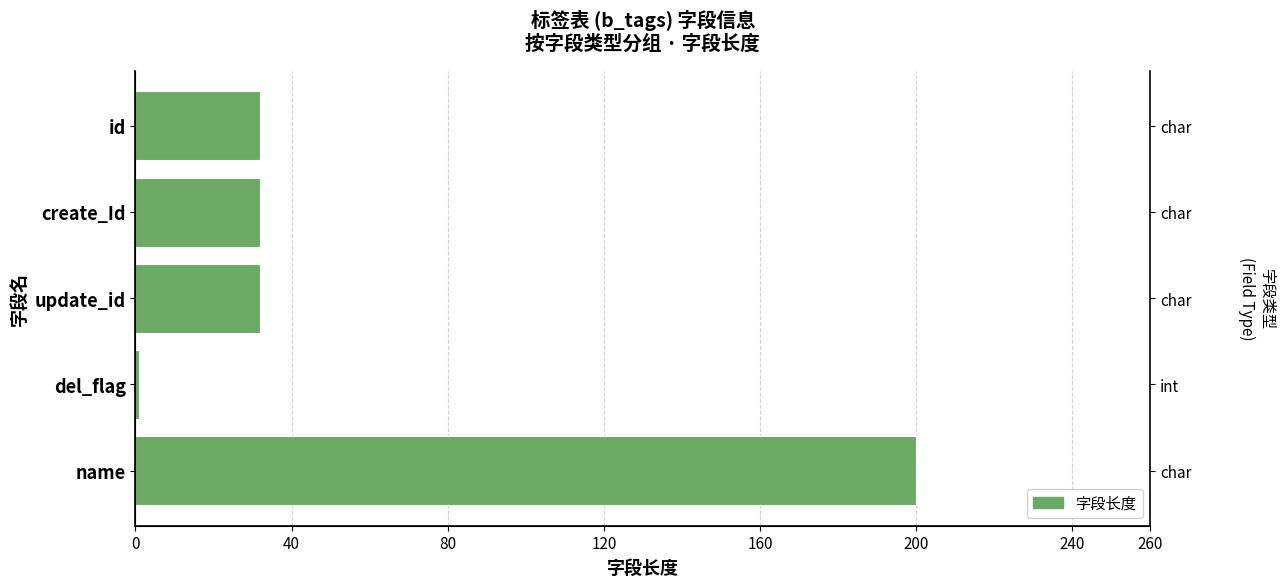

The value at 40 is 47. True or false?

False